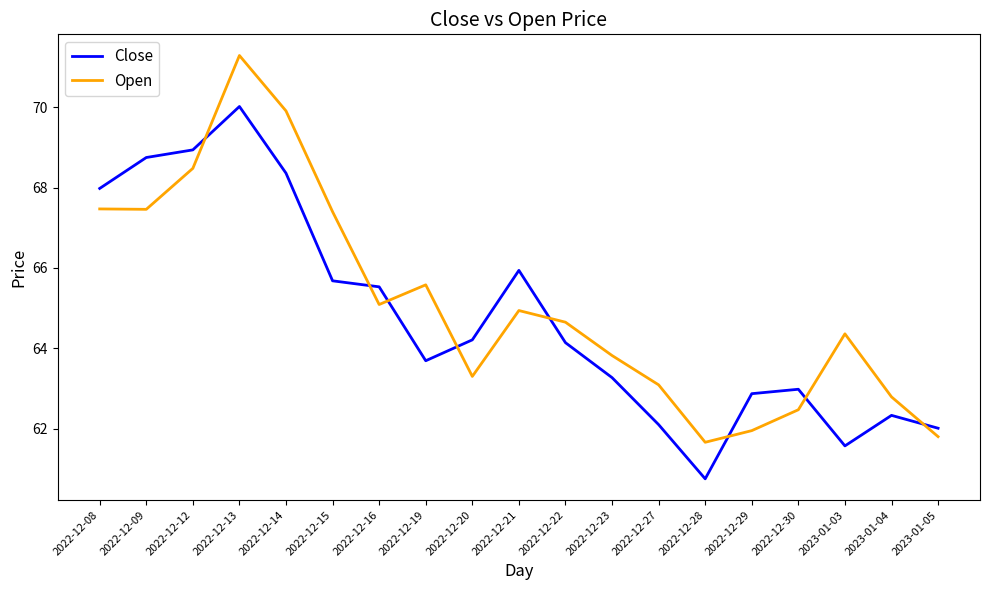

Which category has the lowest value in the Close series?

2022-12-28